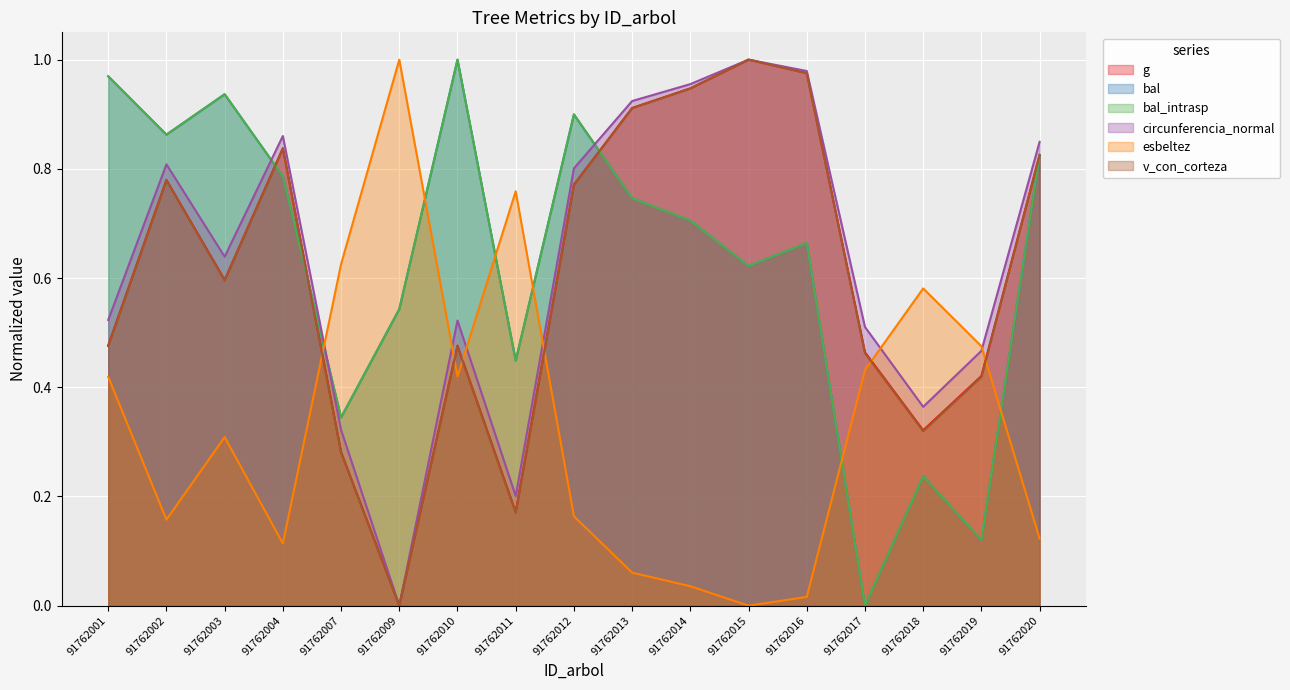

True or false: bal_intrasp and esbeltez intersect in this chart.

True